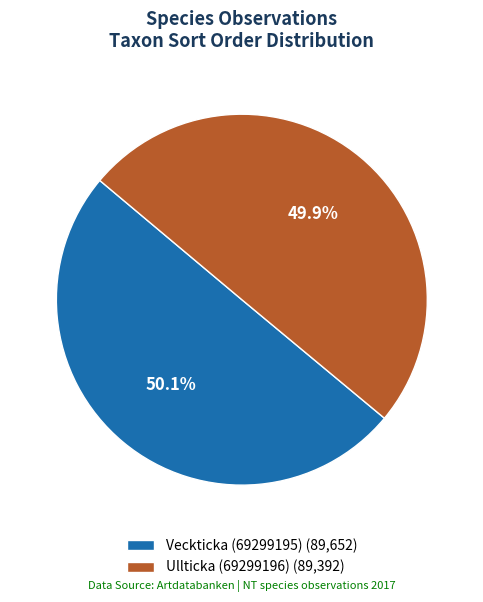

What percentage do Veckticka (69299195) and Ullticka (69299196) together represent?

100.0%